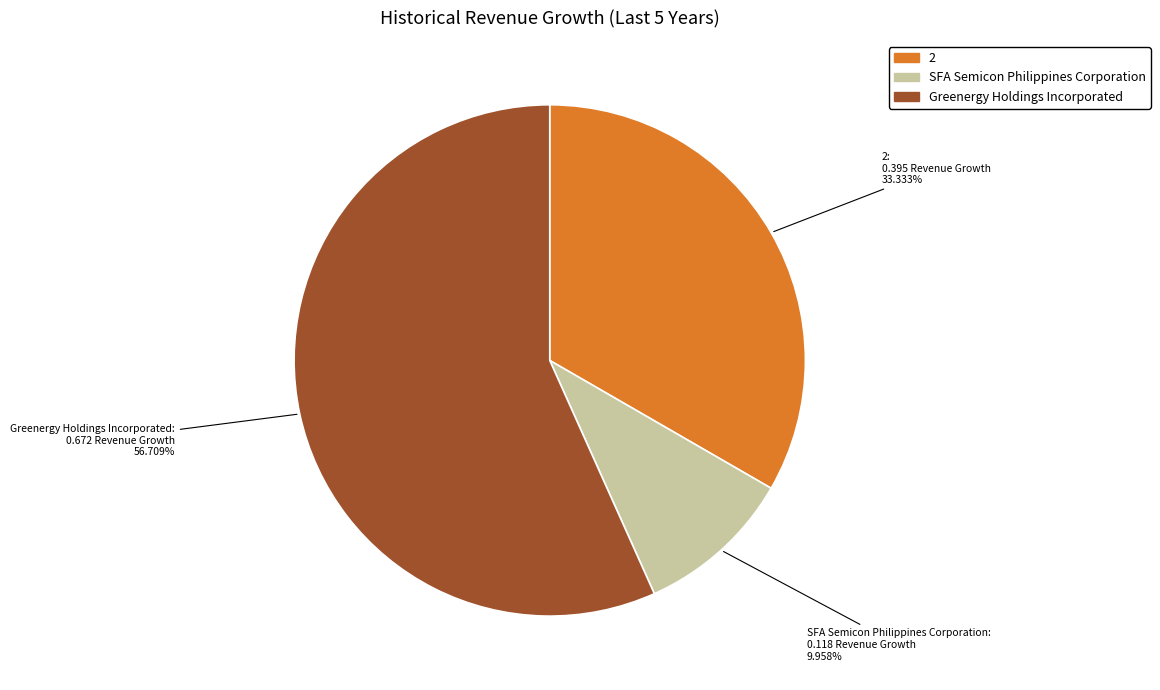

Which category has the biggest portion of the pie?

Greenergy Holdings Incorporated